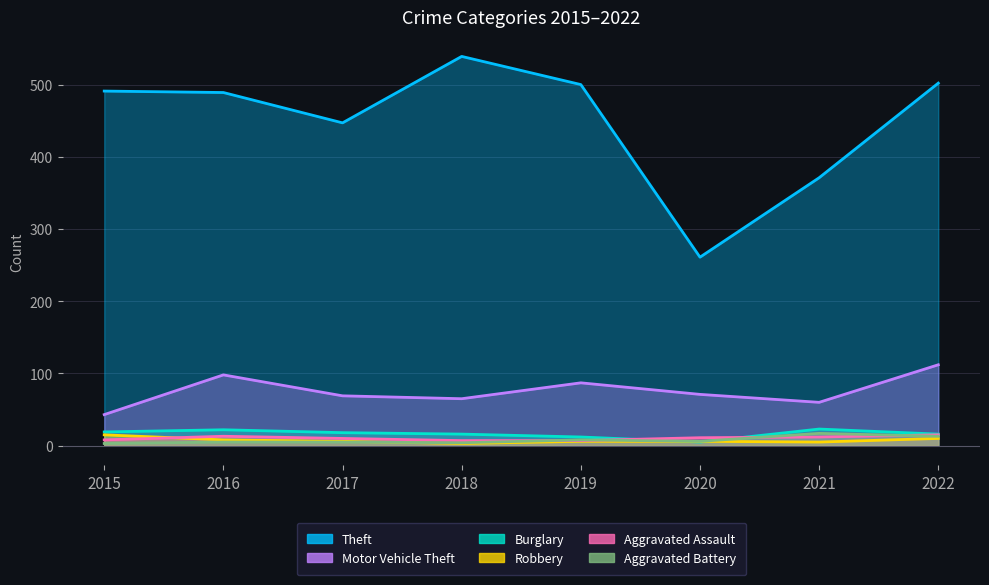

What is the difference between the highest and lowest values at 2017?

442